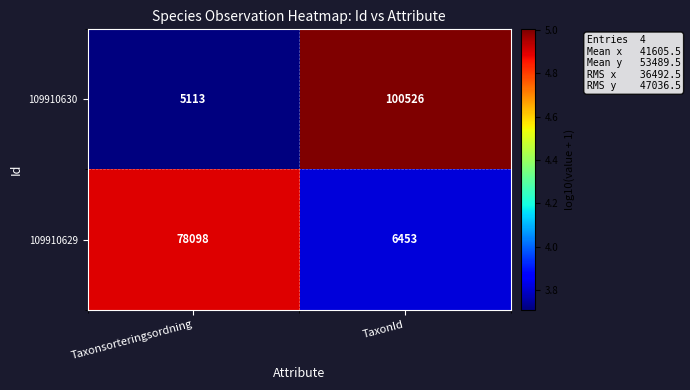

What is the spread (max minus min) of values at Taxonsorteringsordning?

72985